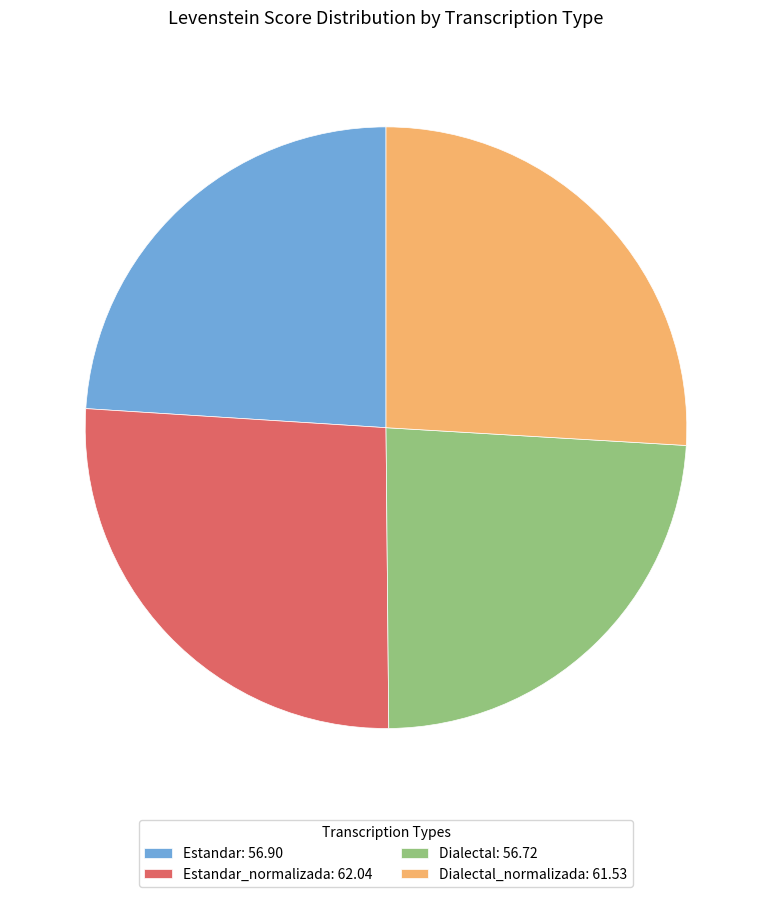

Approximately how many times larger is the value at Dialectal: 56.72 compared to Dialectal_normalizada: 61.53?

0.9